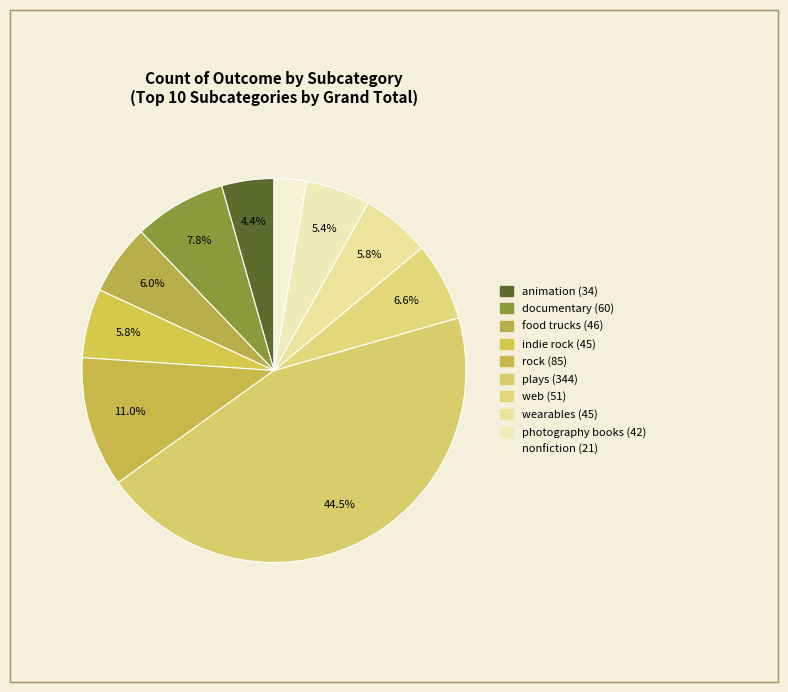

Is there any slice that represents more than half of the pie?

No